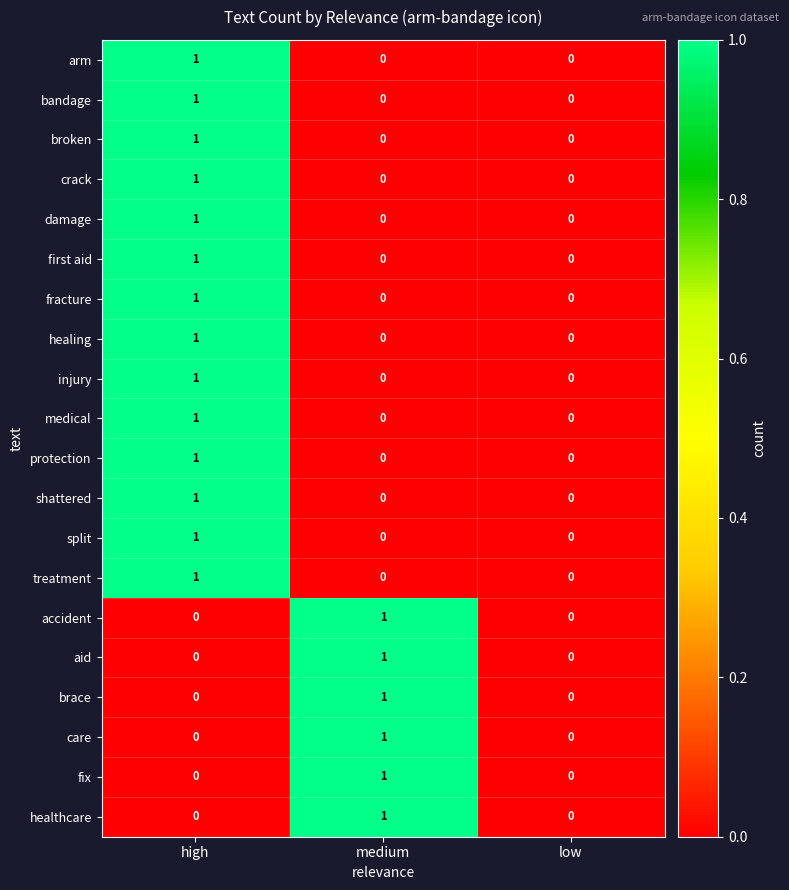

What is the maximum value shown in the chart?

1